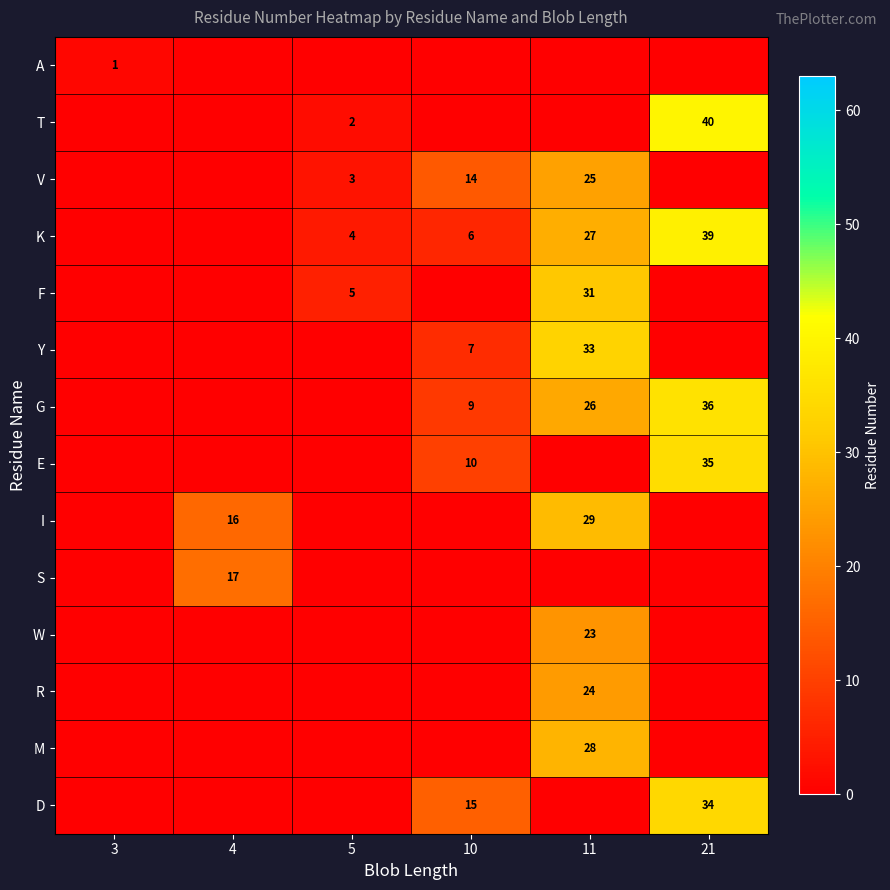

The value of K at 5 is 6. True or false?

False